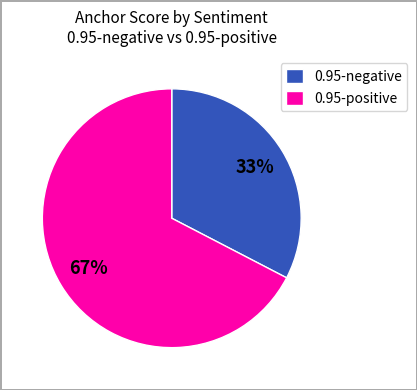

The 0.95-negative slice represents 33% of the pie. True or false?

True